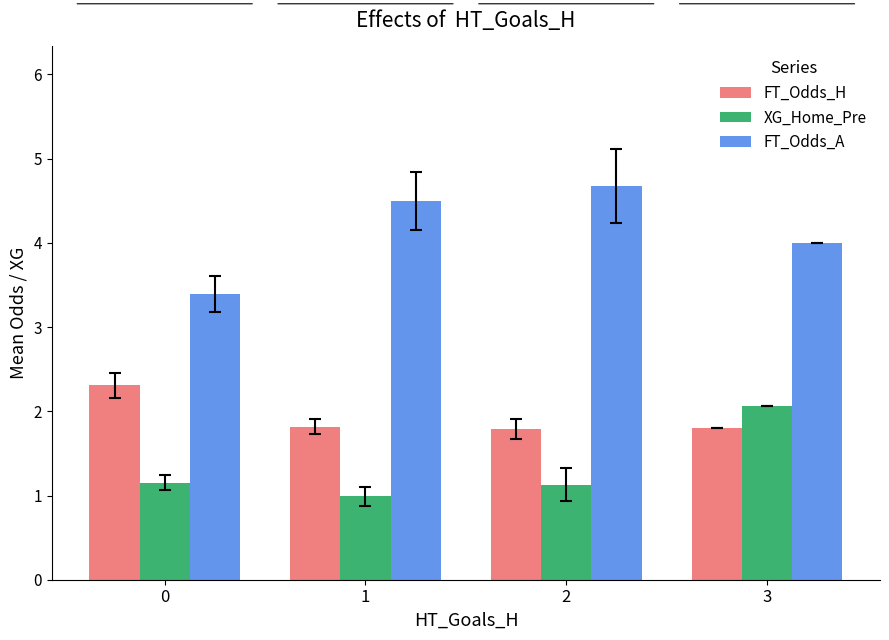

The value of XG_Home_Pre at 0 is 1.2. True or false?

True